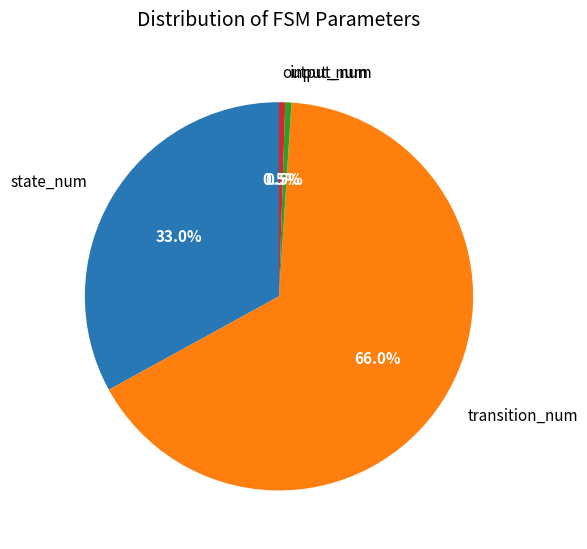

What is the largest slice in the pie chart?

transition_num